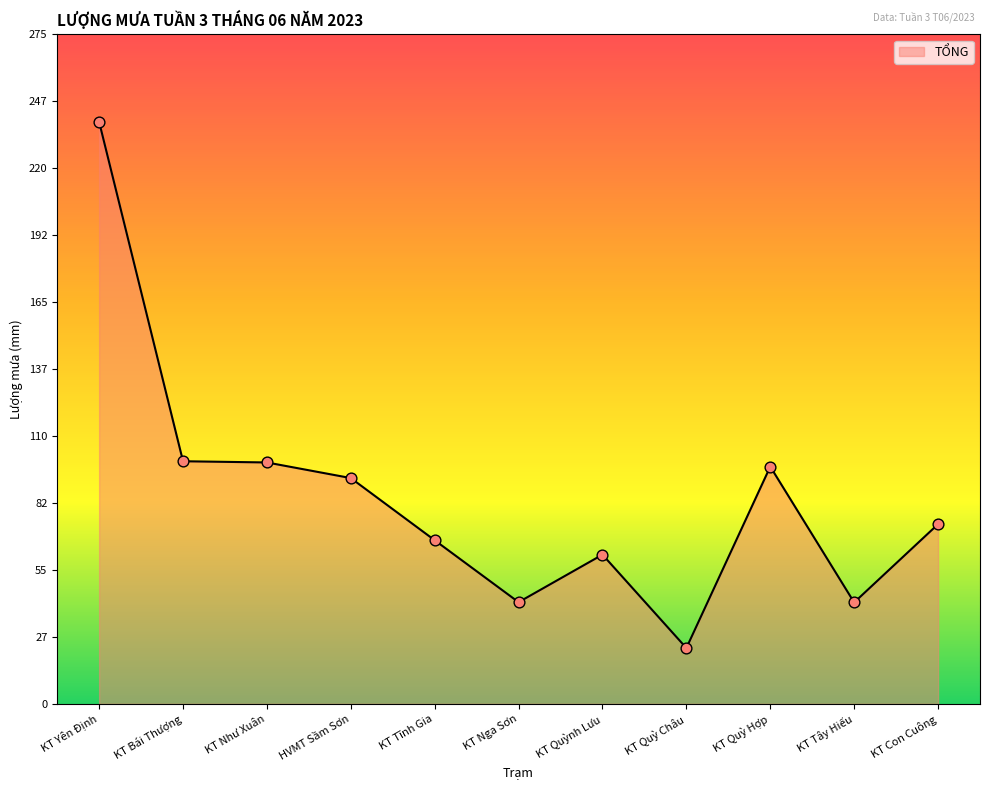

What is the change in value from KT Quỳnh Lưu to KT Tây Hiếu?

-19.6